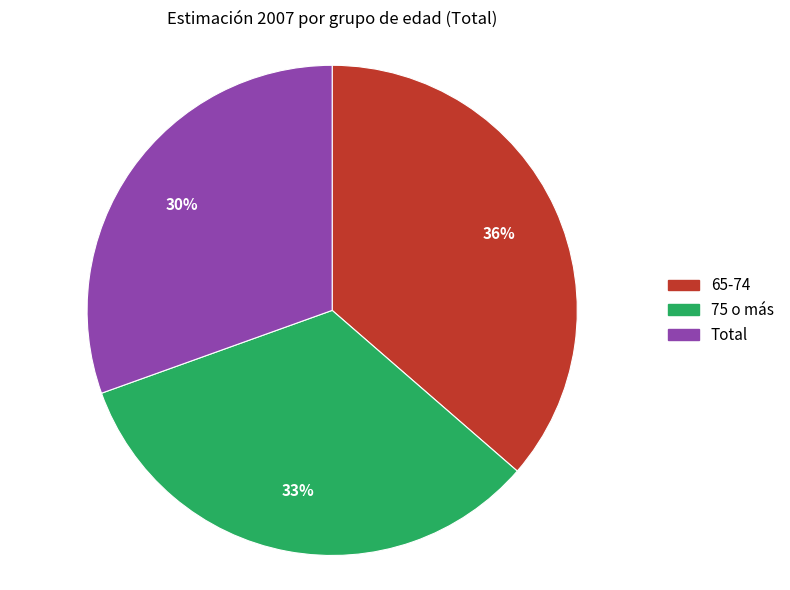

How many segments does this pie chart have?

3